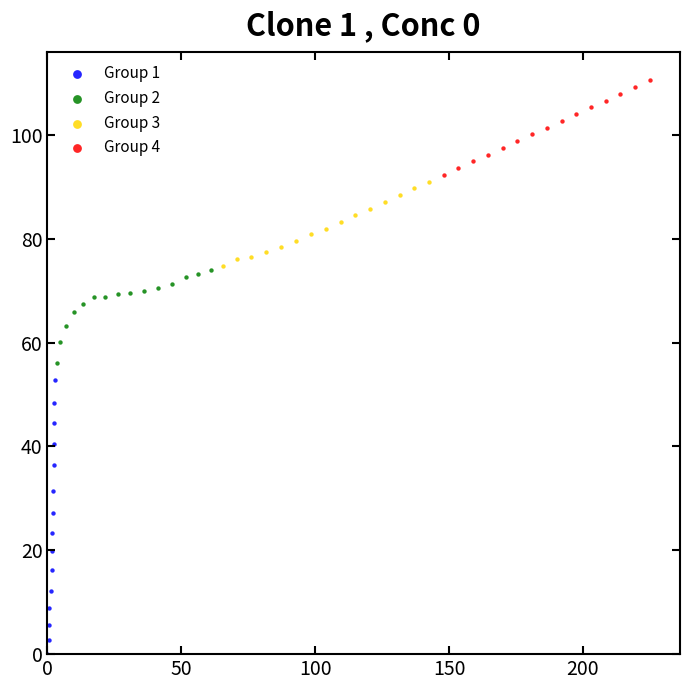

Which series reaches the maximum Y coordinate?

Group 4